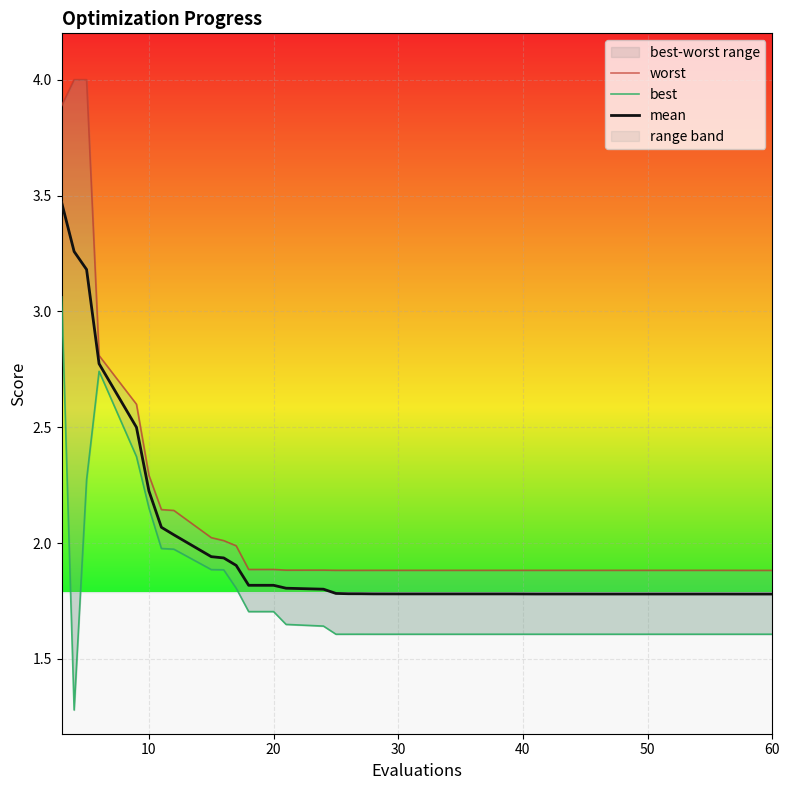

What is the minimum value for worst?

1.9